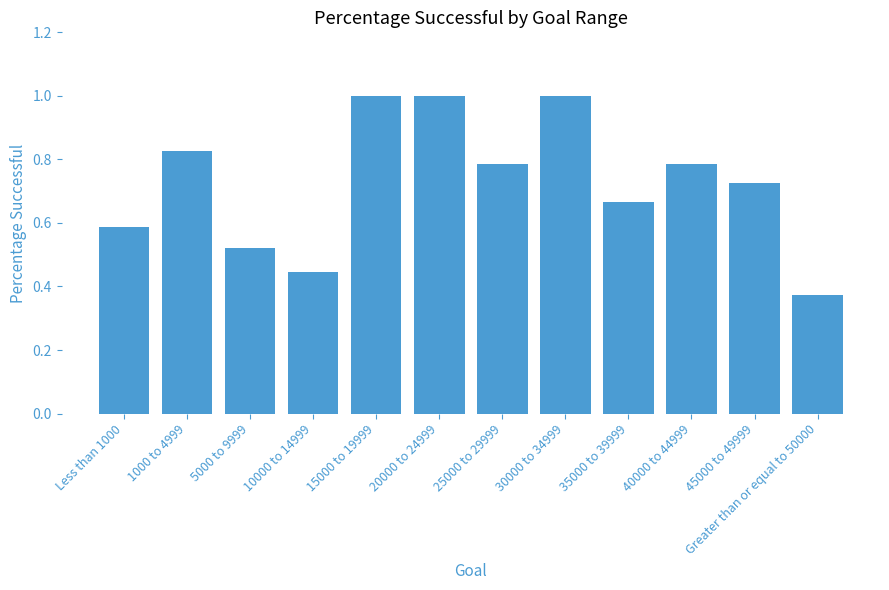

Between 1000 to 4999 and 15000 to 19999, which is larger?

15000 to 19999